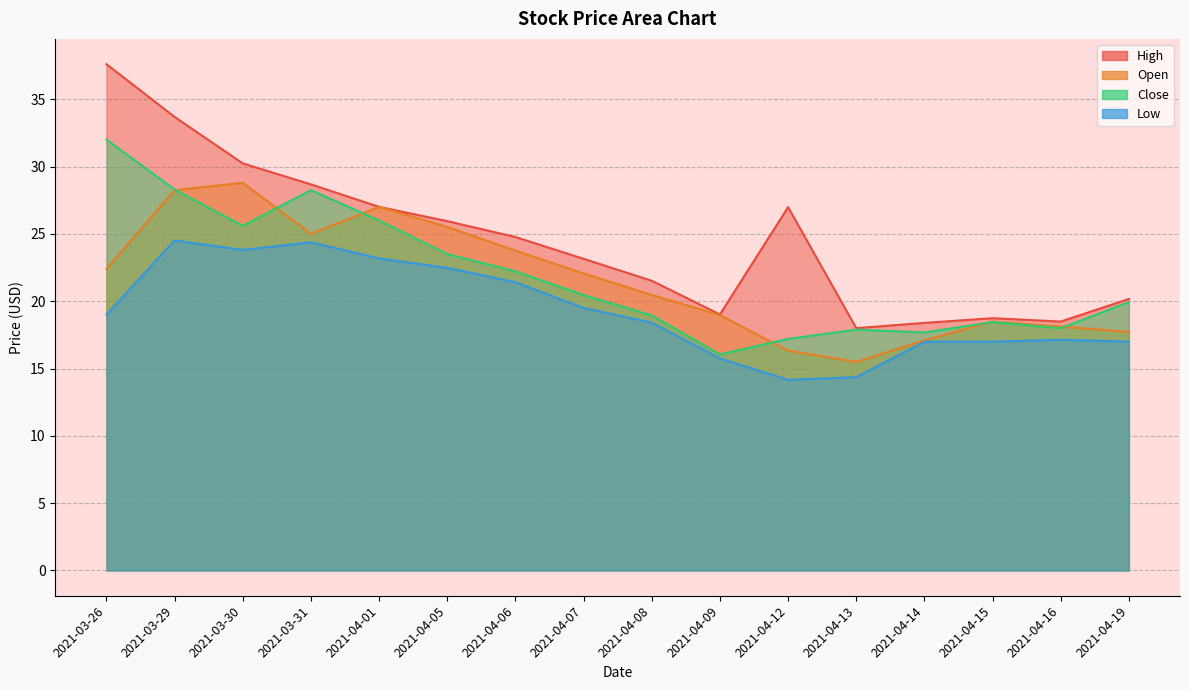

True or false: Open and Close intersect in this chart.

True